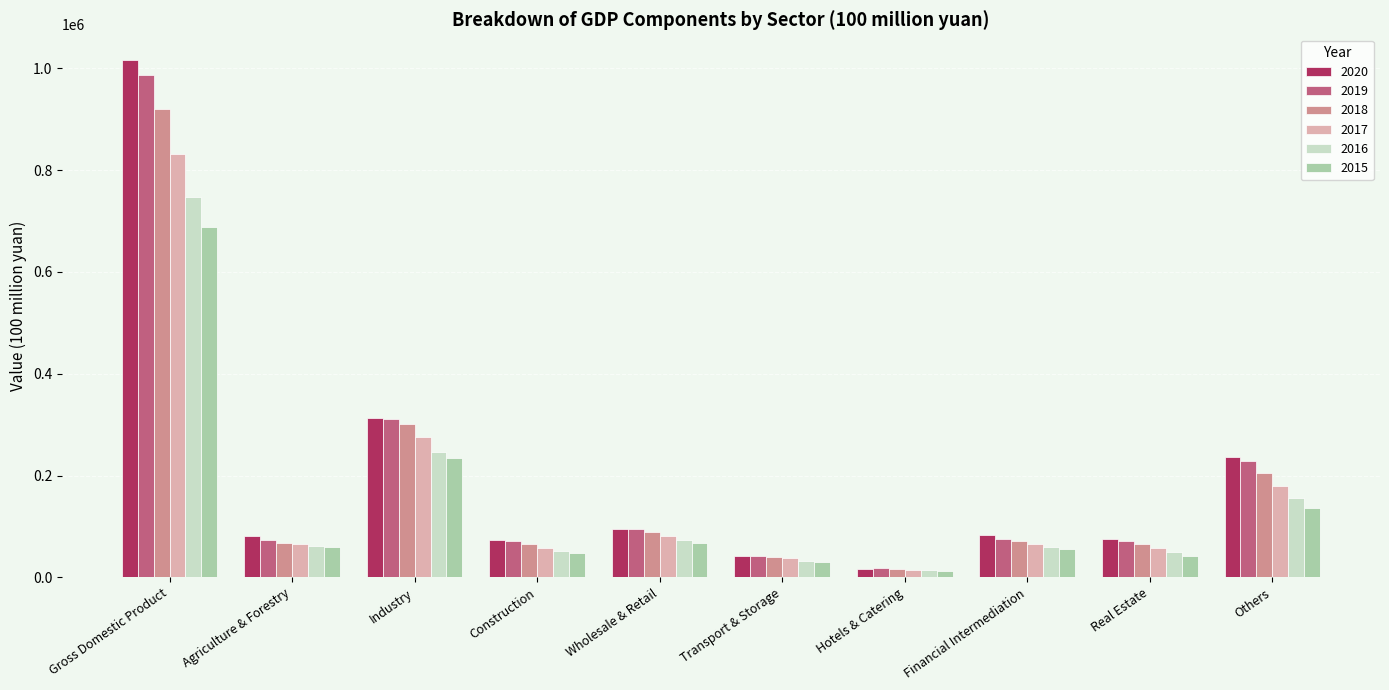

True or false: 2016 has a value of 338795.5 at Industry.

False